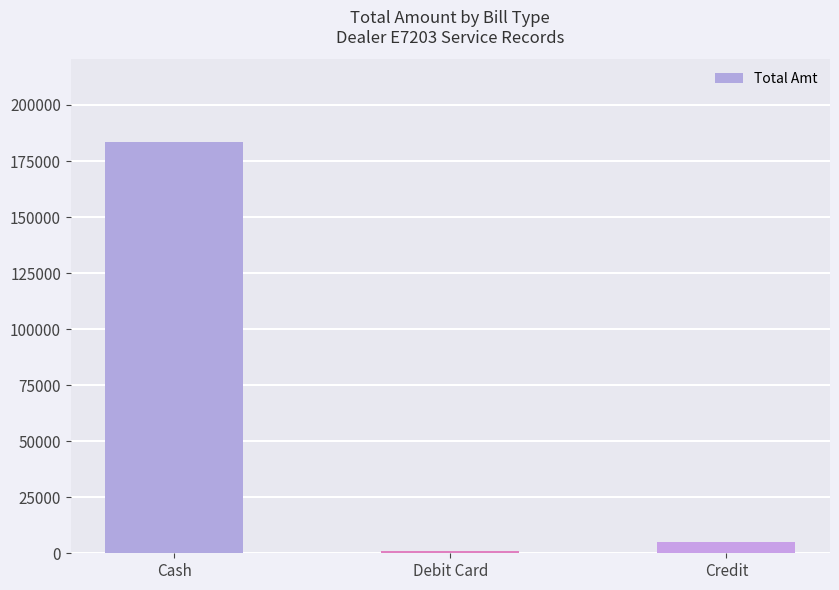

Rank the categories by value from lowest to highest.

Debit Card, Credit, Cash